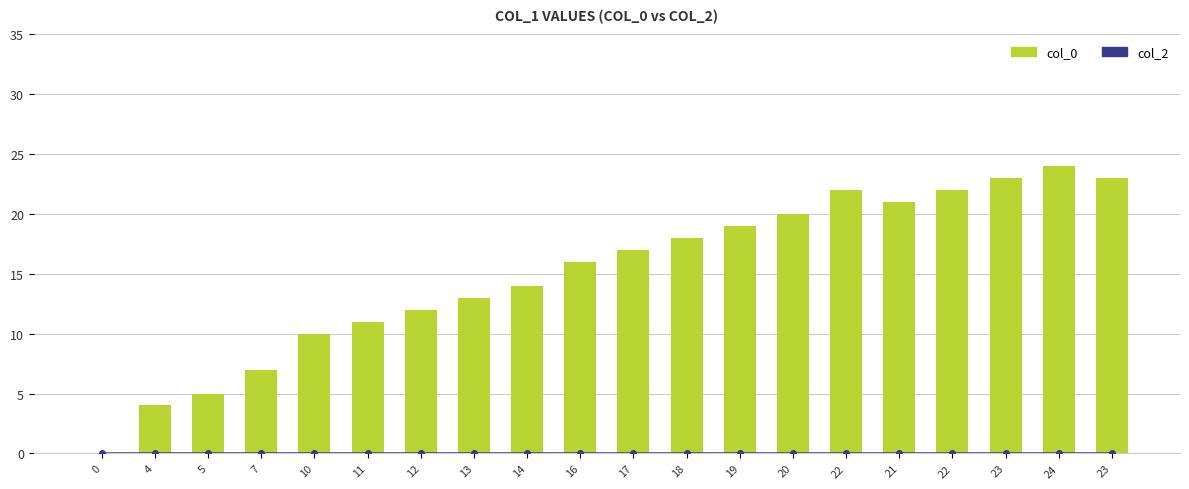

List the series in order of their overall mean, lowest first.

col_2, col_0